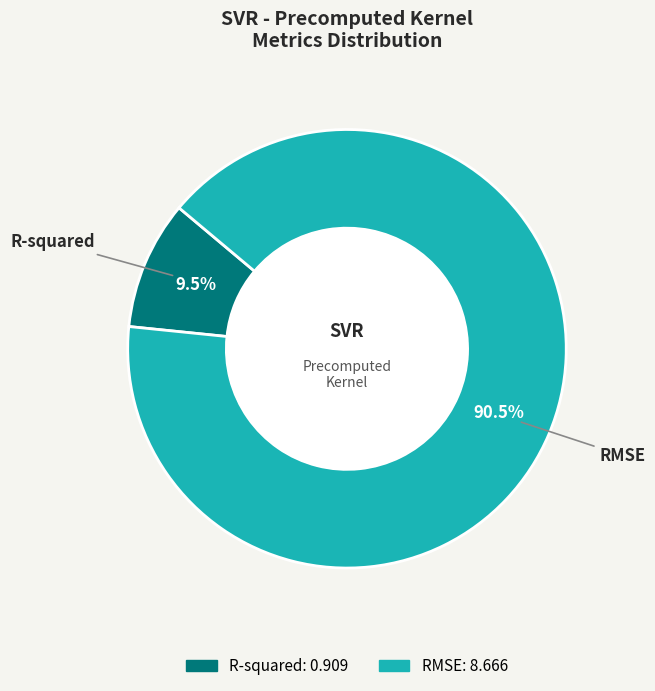

To the nearest percent, what is the average slice percentage?

50%